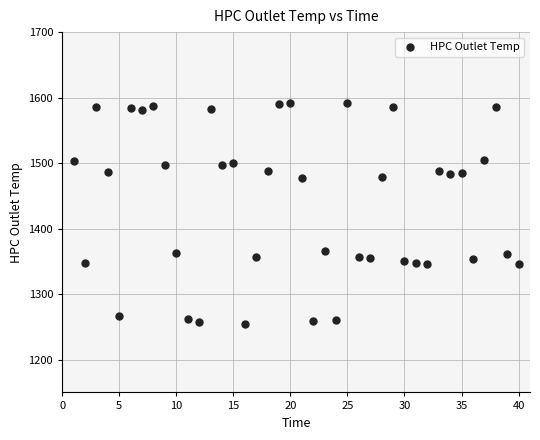

What is the range of X values (max minus min)?

39.0